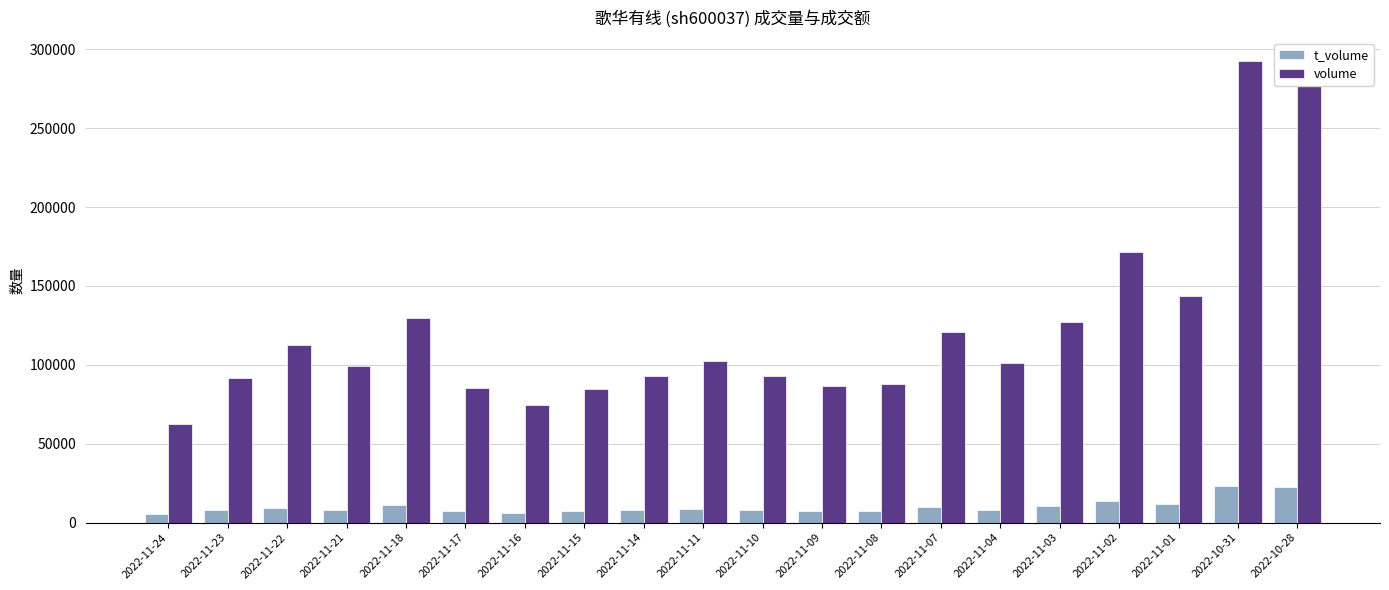

Which category has the highest value in the volume series?

2022-10-31